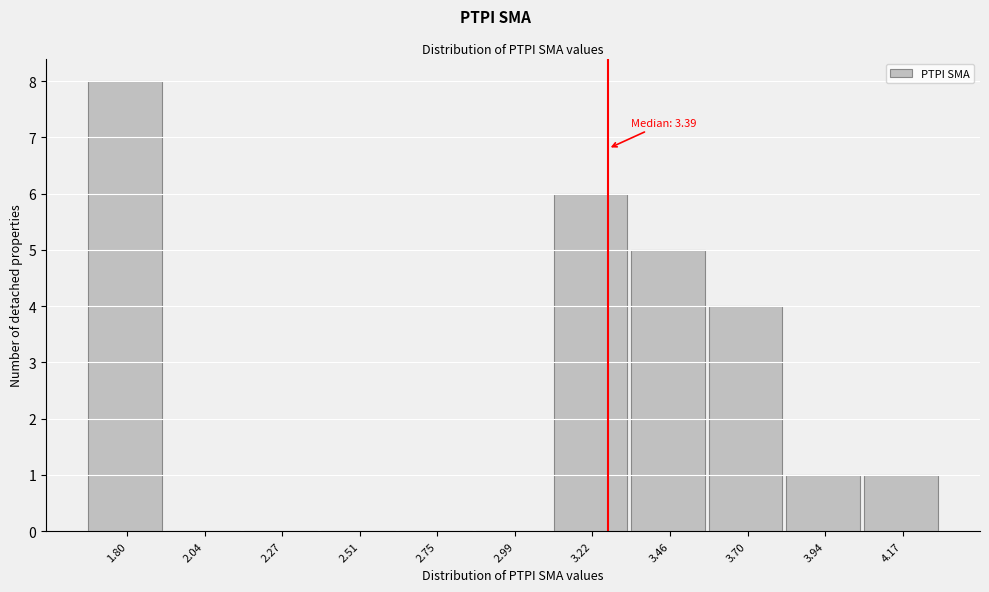

Reading right to left, what are all the values shown in this chart?

4.17=1	3.94=1	3.70=4	3.46=5	3.22=6	2.99=0	2.75=0	2.51=0	2.27=0	2.04=0	1.80=8